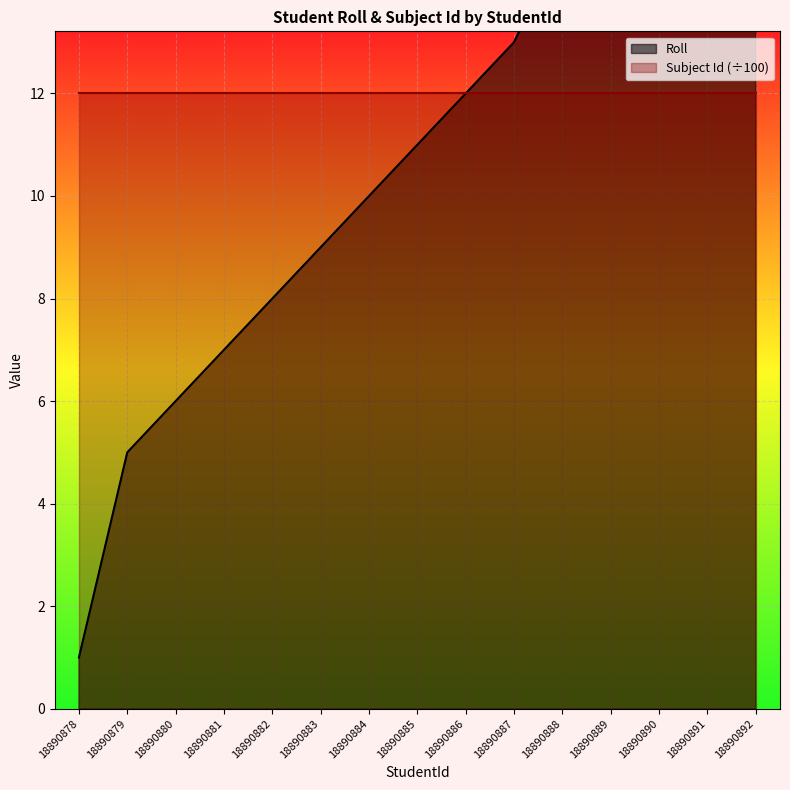

True or false: the data shows 1 at 18890879.

False